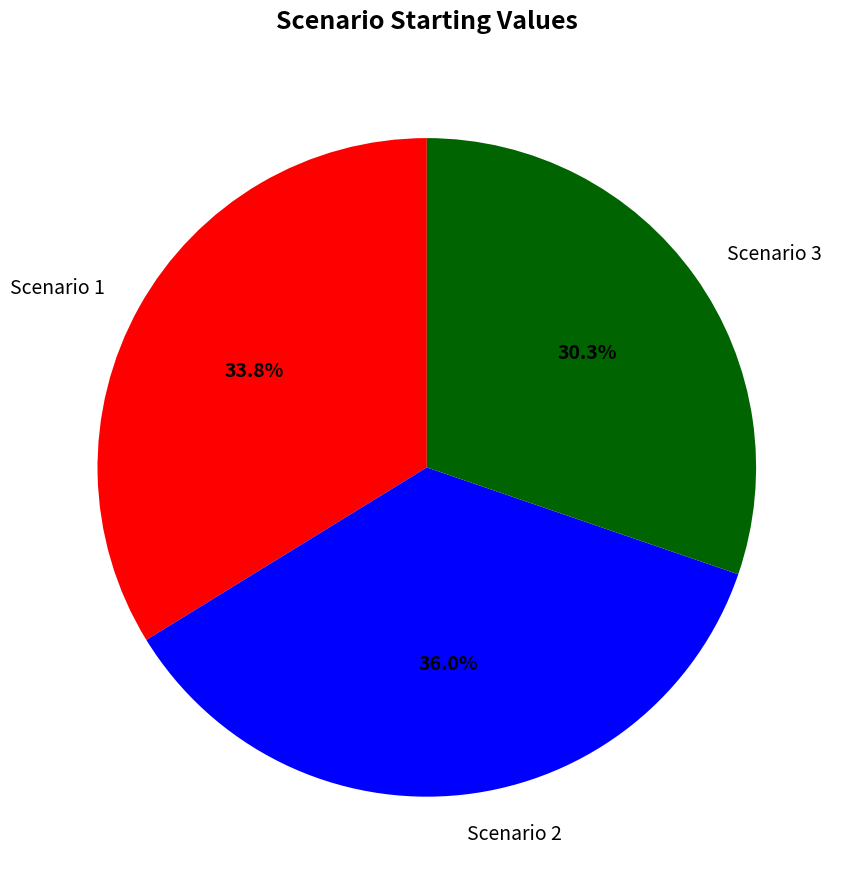

Which slice is the largest?

Scenario 2